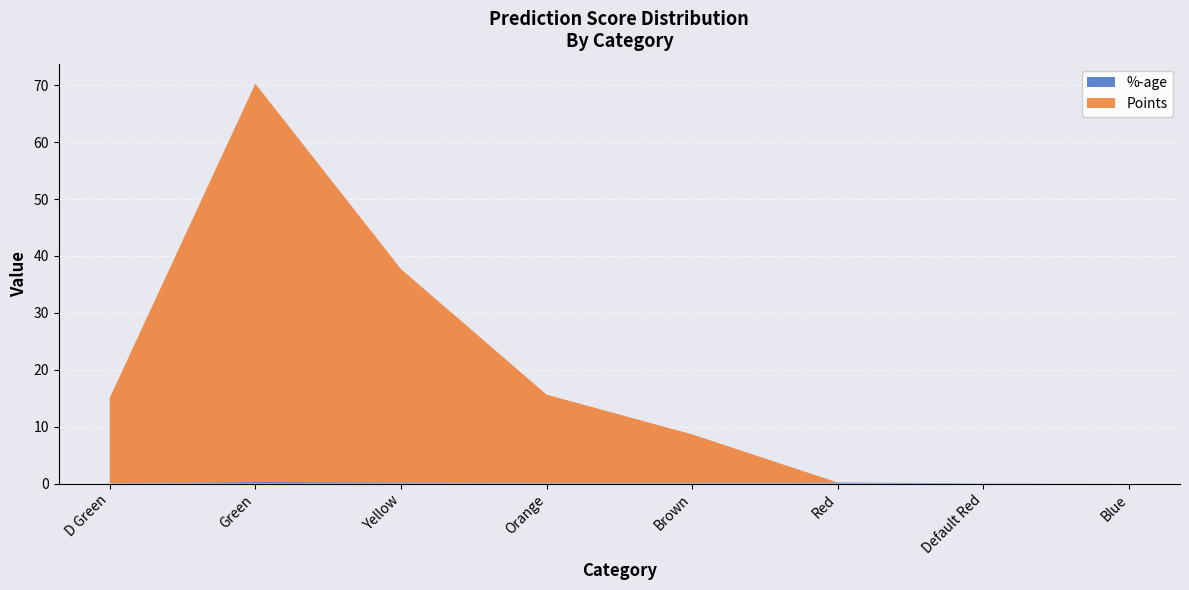

Reading left to right, list all the values displayed in this chart.

%-age: 0.1	0.3	0.2	0.1	0.1	0.2	0.0	0.0
Points: 15.0	70.0	37.5	15.5	8.5	0.0	0.0	0.0